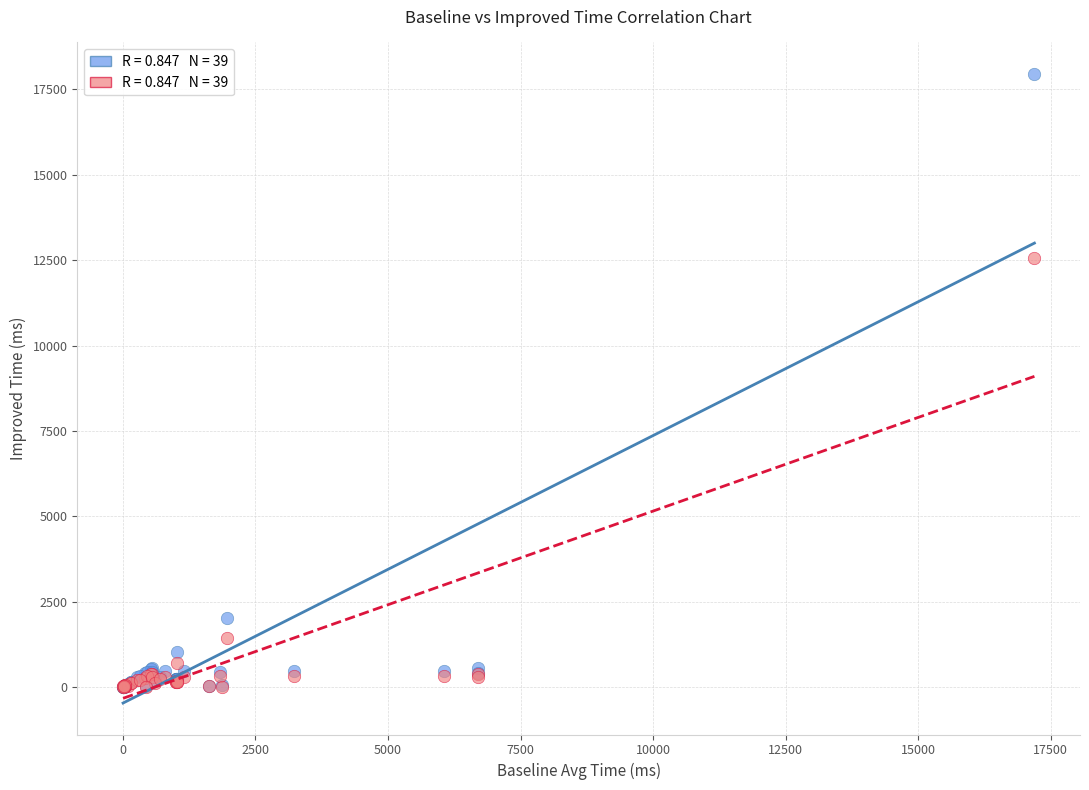

Across all series, what Y value is closest to 8973?

12560.6